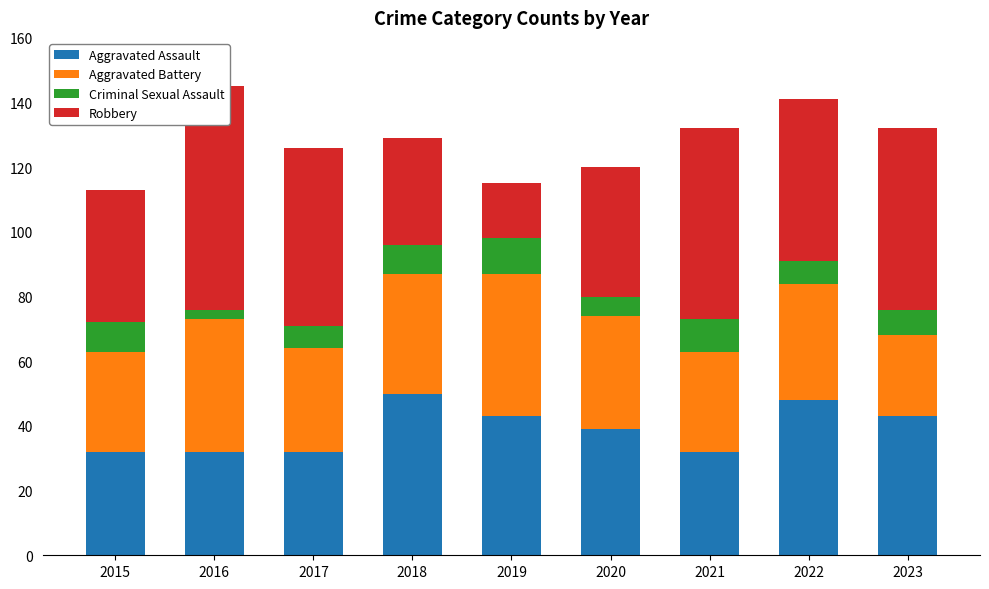

Reading left to right, transcribe all the data shown in this chart.

Aggravated Assault: 32	32	32	50	43	39	32	48	43
Aggravated Battery: 31	41	32	37	44	35	31	36	25
Criminal Sexual Assault: 9	3	7	9	11	6	10	7	8
Robbery: 41	69	55	33	17	40	59	50	56